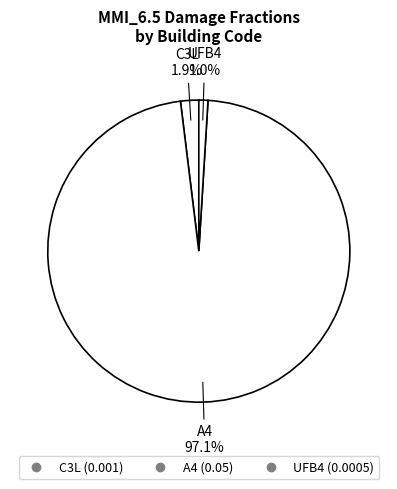

To the nearest percent, what percentage of the pie is UFB4?

1%